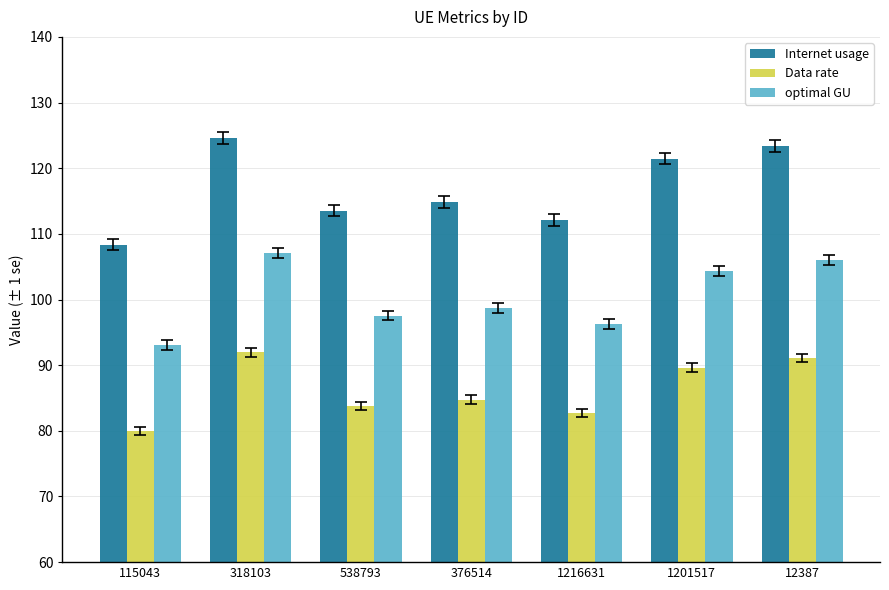

What is the difference between the maximum and minimum values in the Internet usage series?

16.2